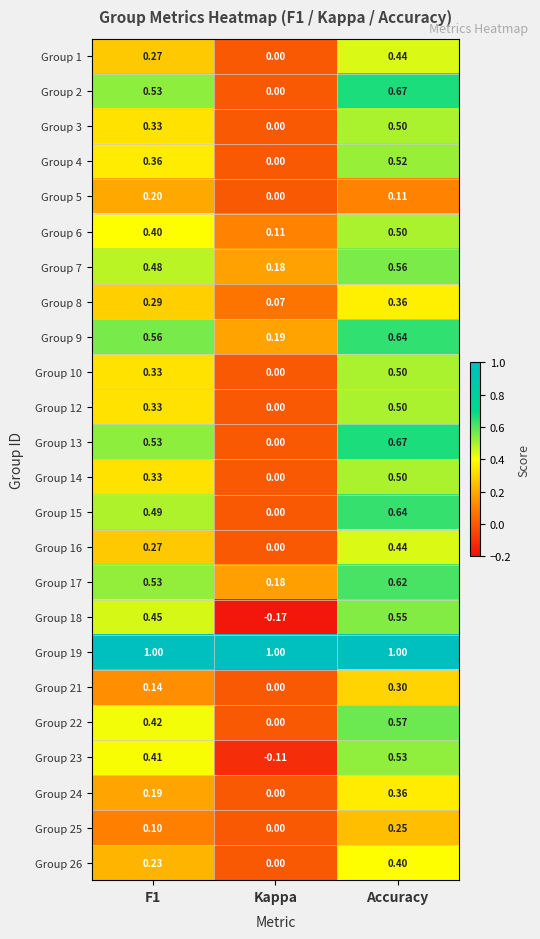

How many data points does each series have?

3